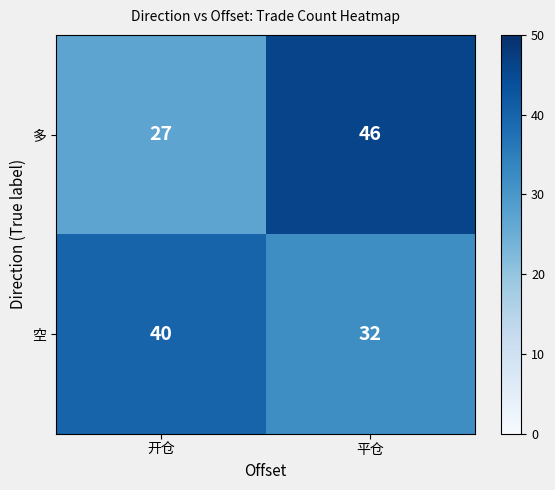

What is the average value of the 空 series?

36